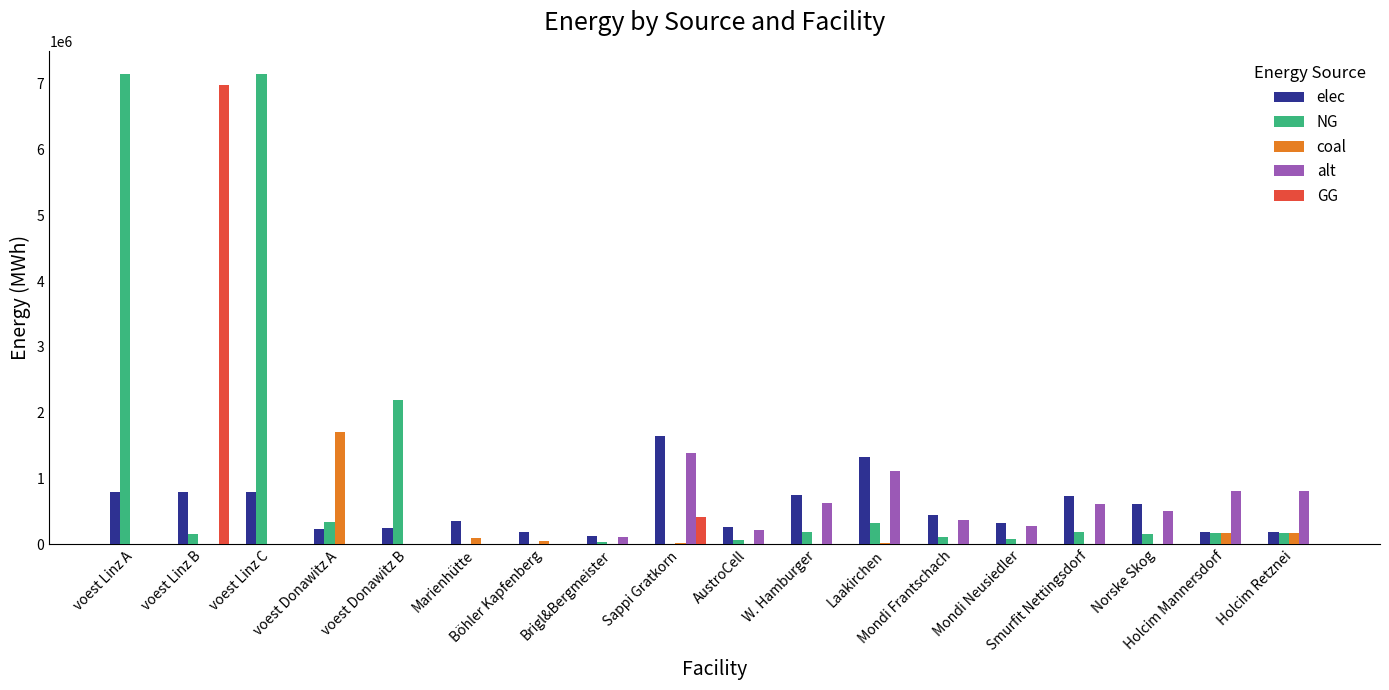

What is the average value of the alt series?

379631.9